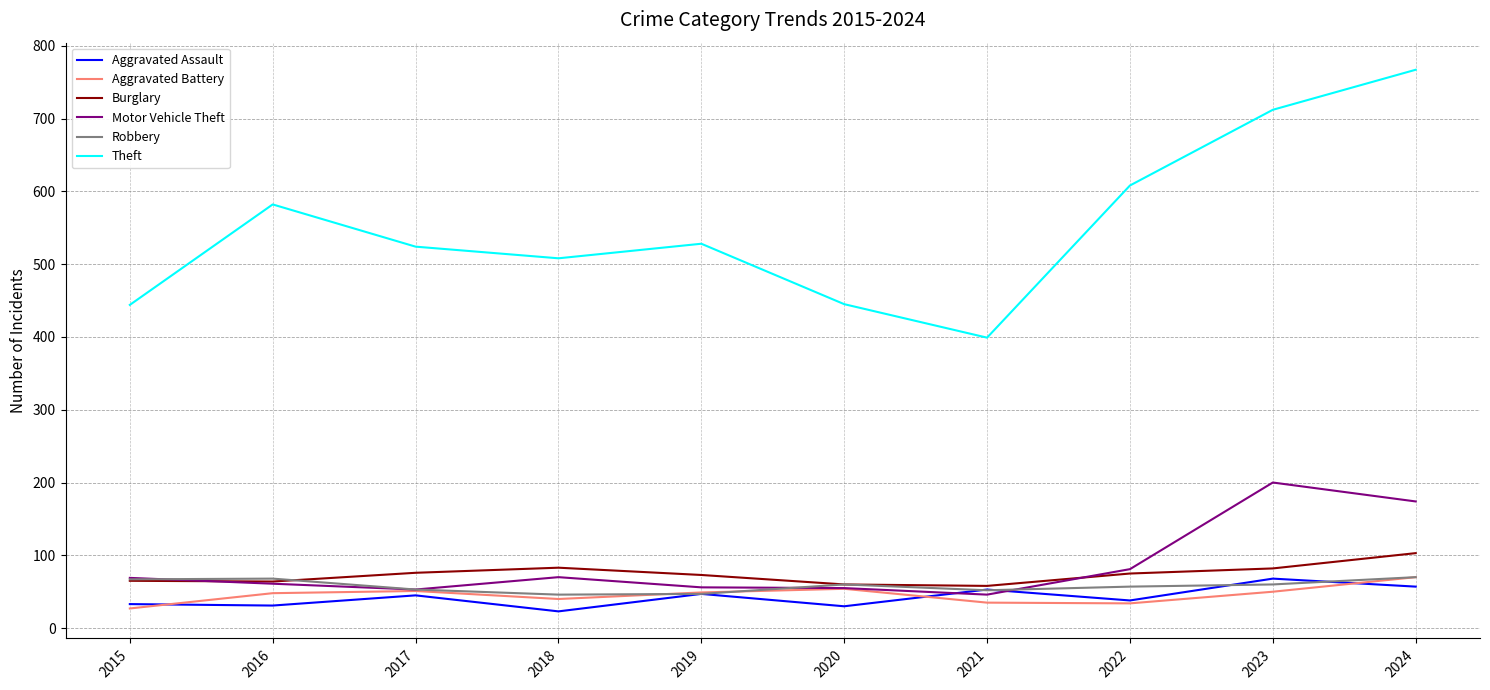

True or false: Theft and Aggravated Assault cross at least once.

False